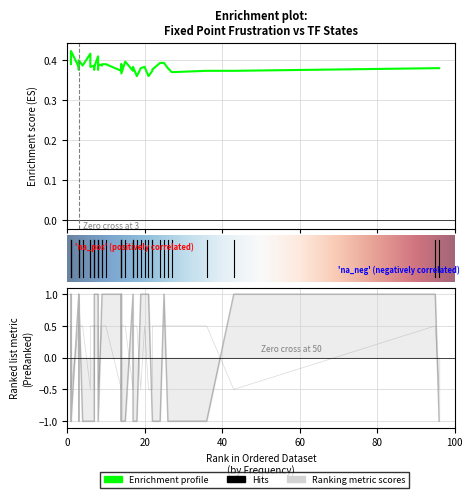

The Frustration series shows 0.7 at 30. True or false?

False